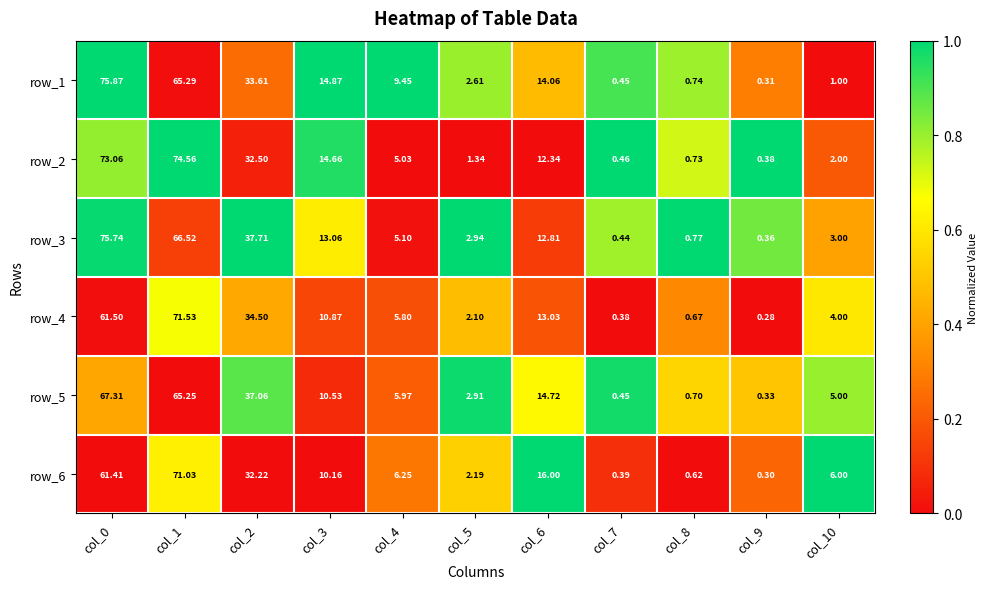

What is the total value across all series at col_0?

414.9